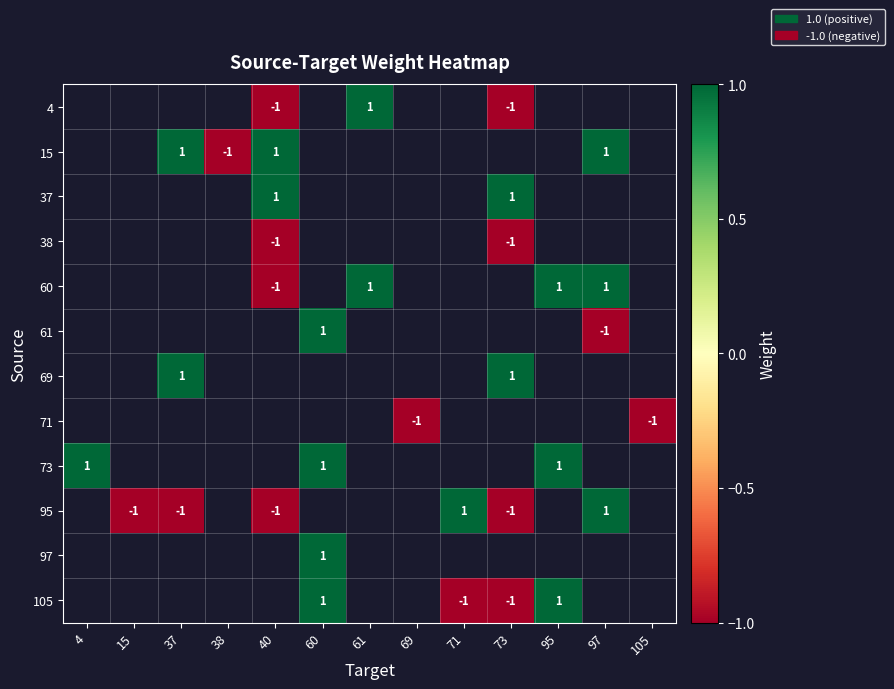

What is the maximum value shown in the chart?

1.0